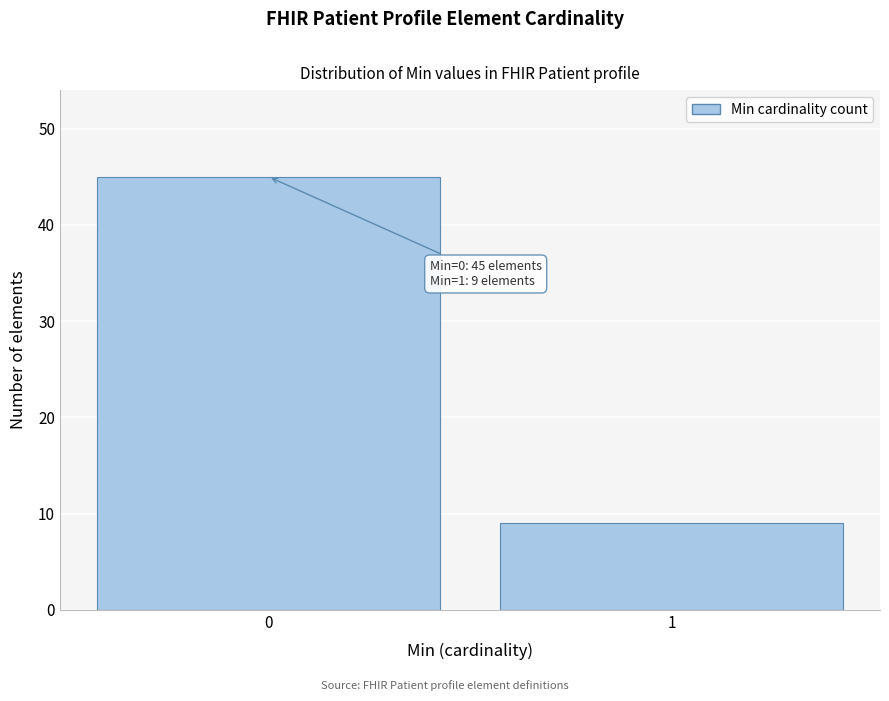

Reading left to right, what are all the values shown in this chart?

45	9